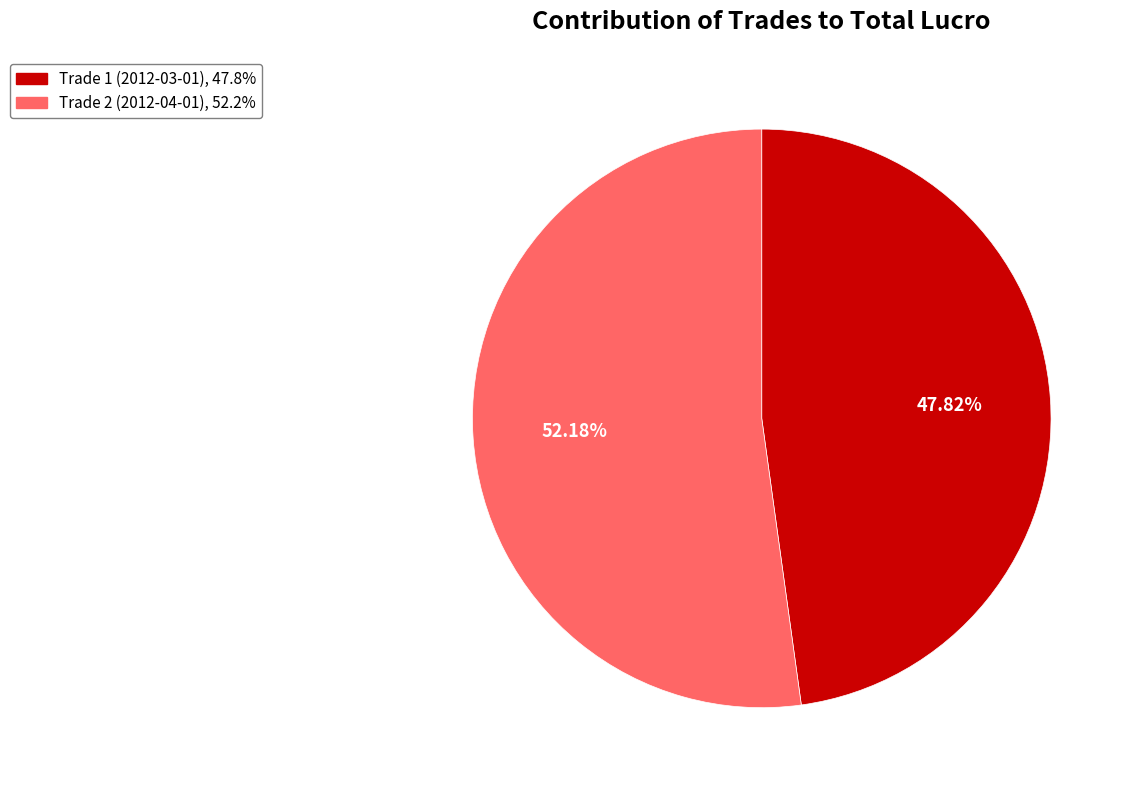

Combined, what portion of the pie is Trade 2 (2012-04-01) and Trade 1 (2012-03-01)?

100.0%